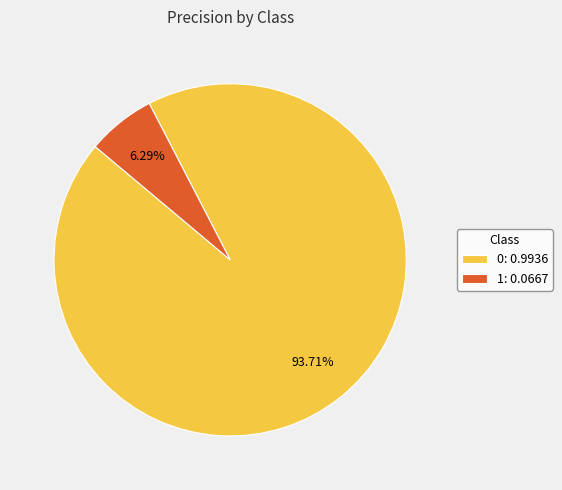

What percentage is the 0 slice, to the nearest percent?

94%